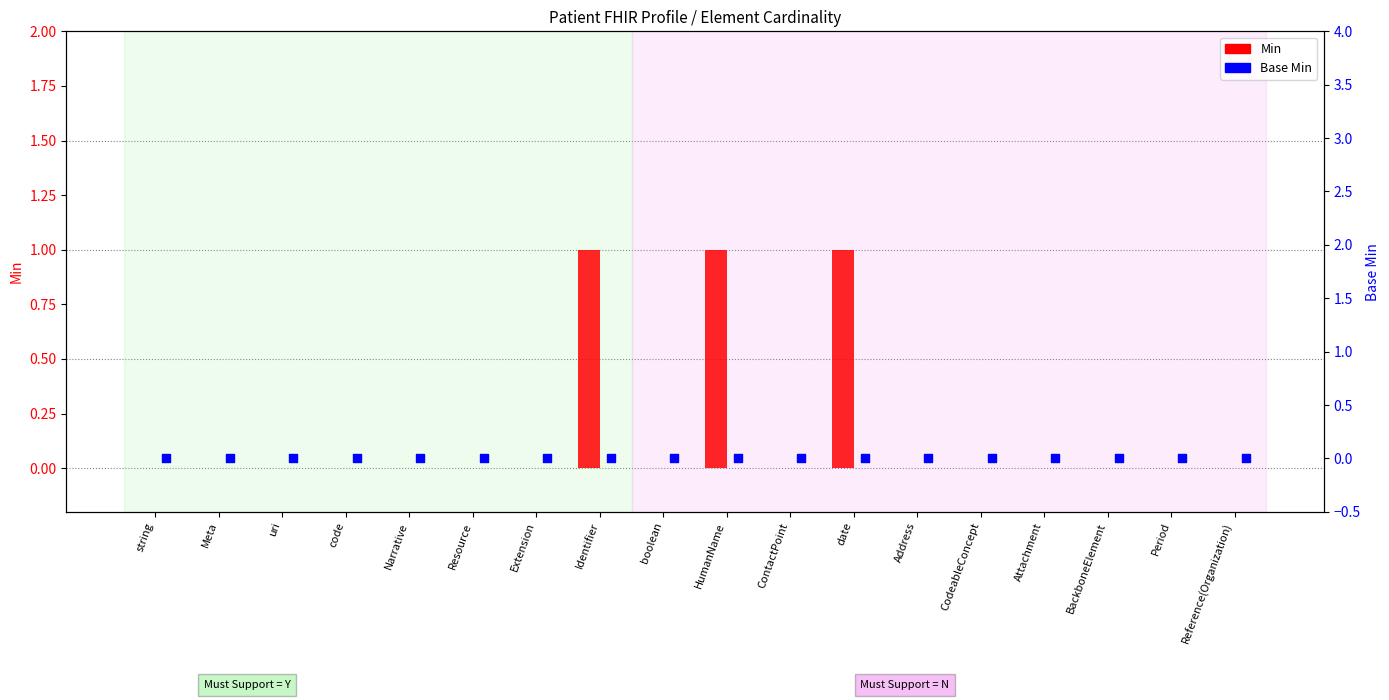

Which series has the largest total across all categories?

Min